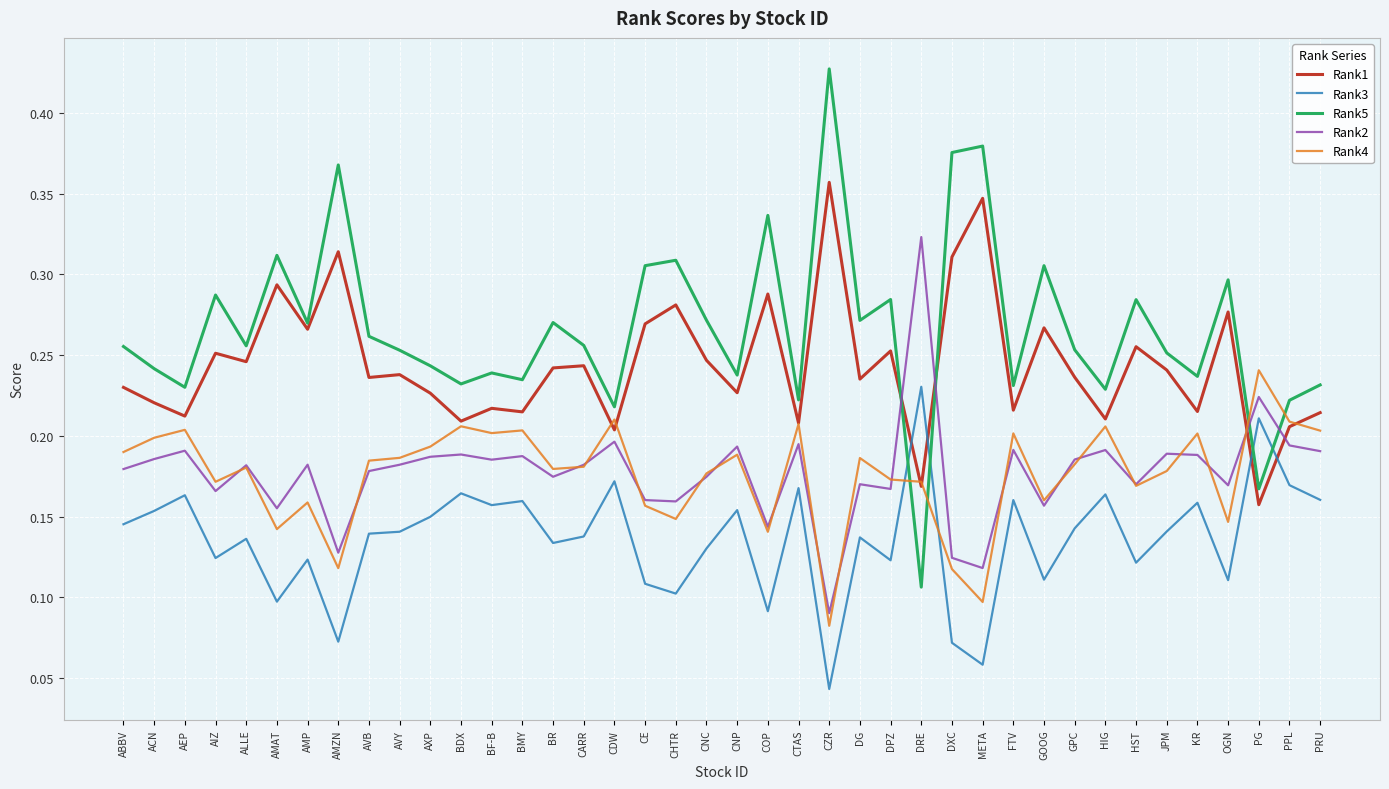

Between CZR and PRU, which series saw the biggest shift?

Rank5